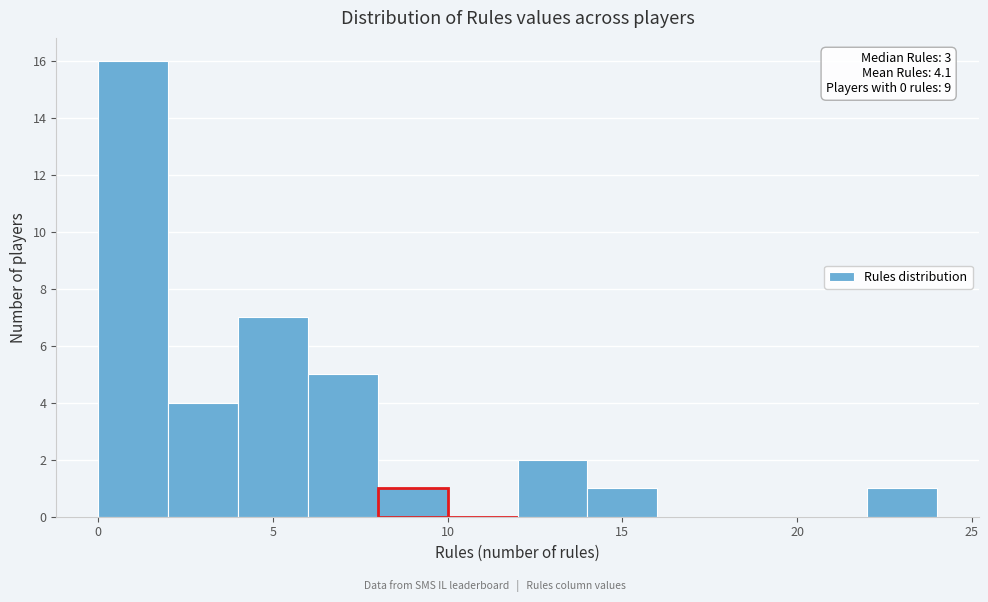

Over which range of the x-axis is the bar tallest?

0 to 2